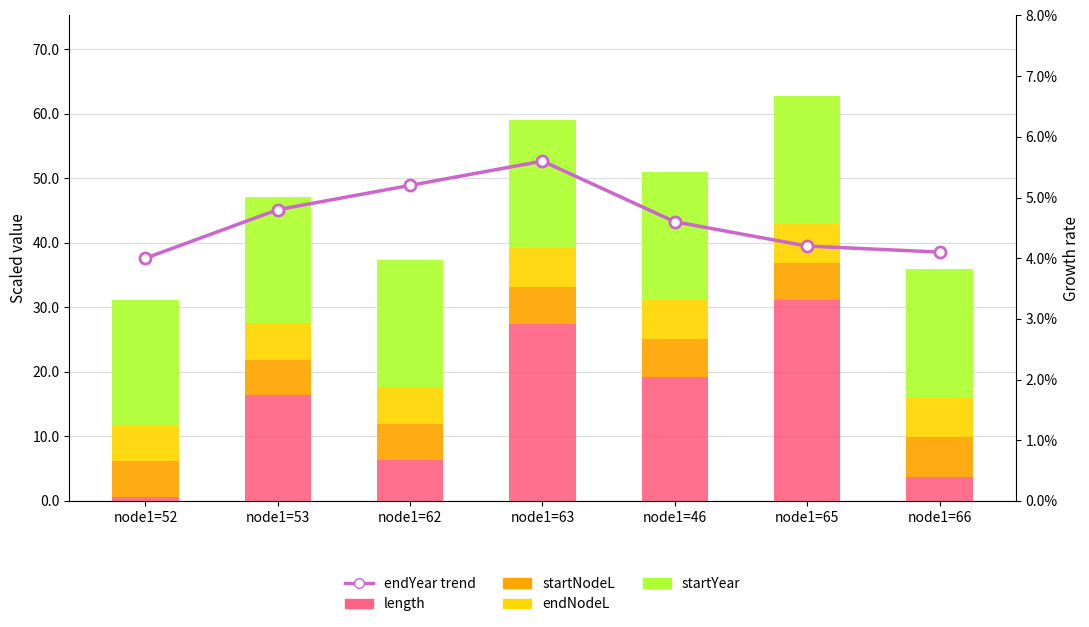

How many distinct data groups are displayed?

5